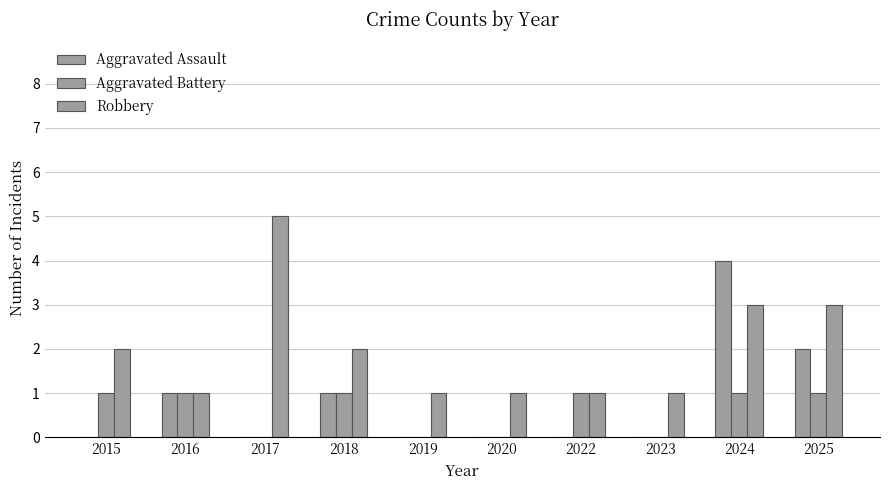

Does the chart contain stacked bars?

No